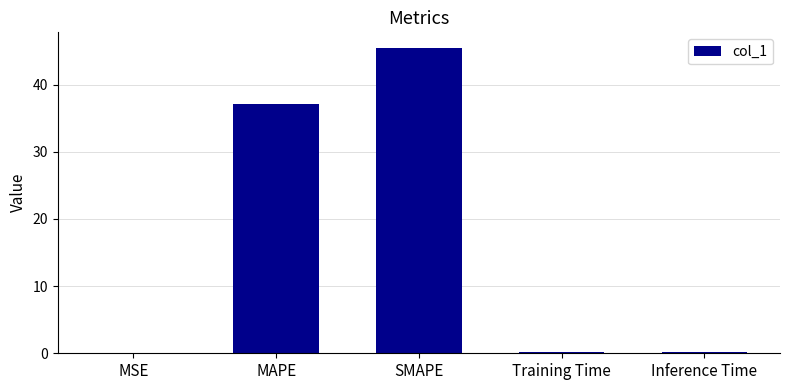

What is the change in value from MSE to Training Time?

+0.1